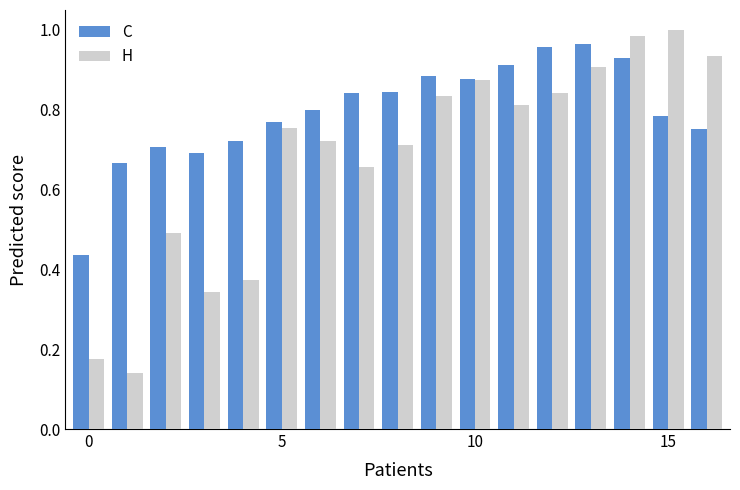

What is the sum of all C values?

13.5